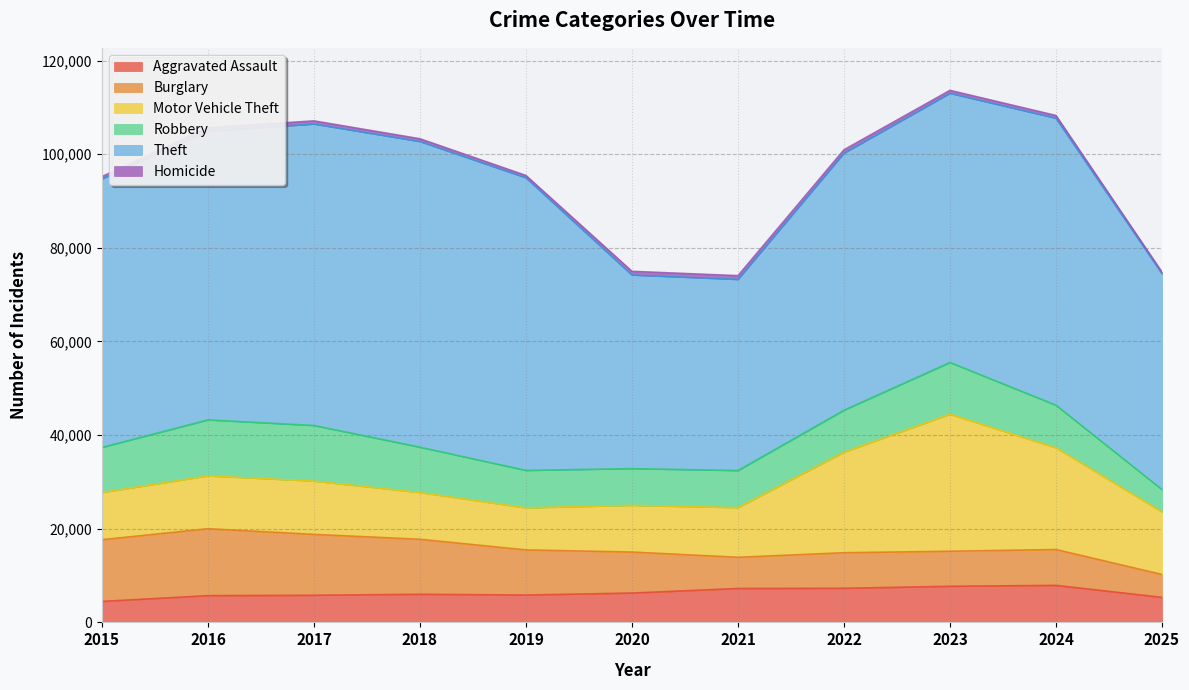

What is the lowest value of the Aggravated Assault series?

4480